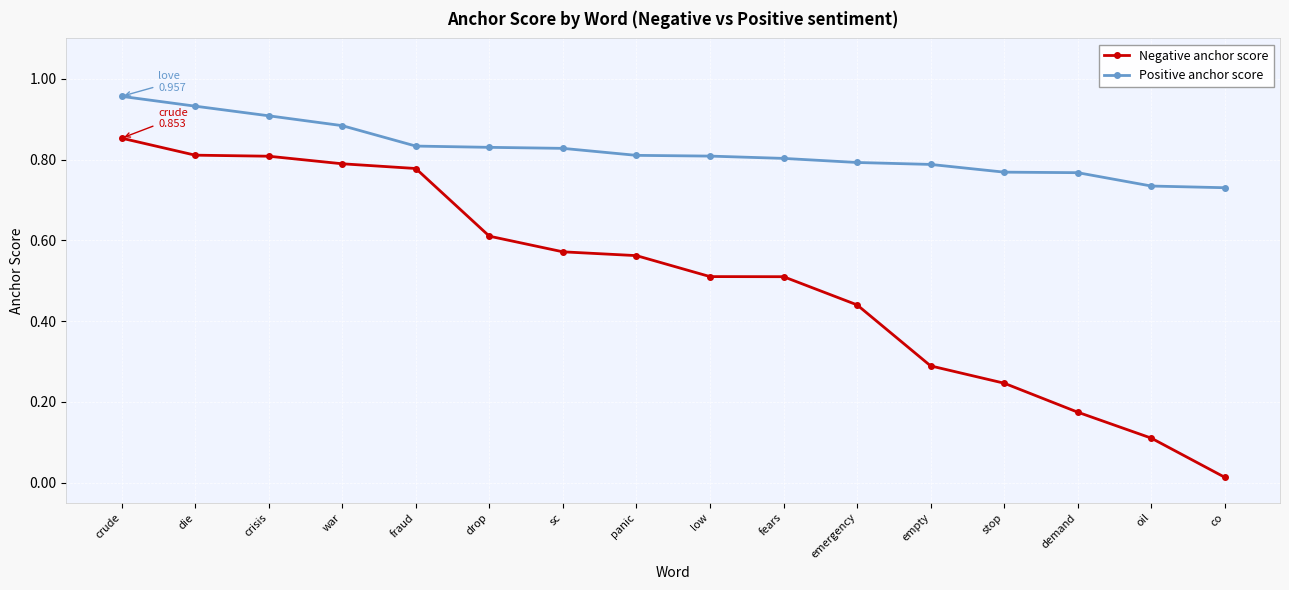

True or false: Positive anchor score and Negative anchor score intersect in this chart.

False